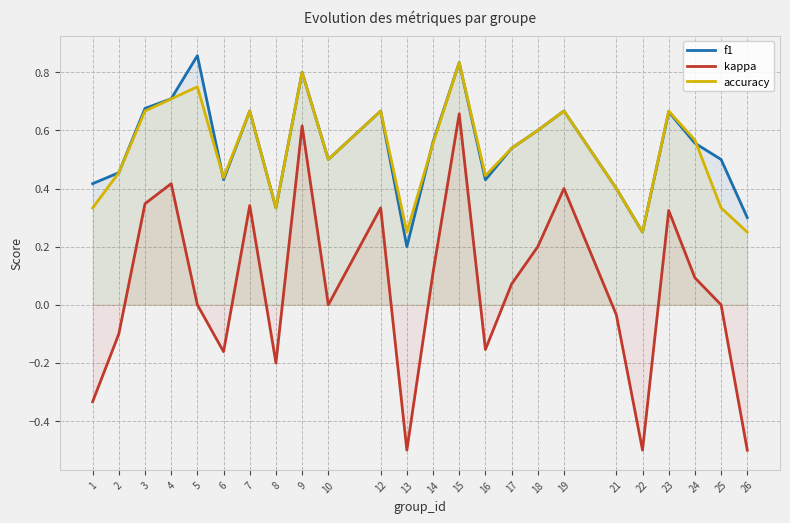

What is the value of the kappa point at the 7th from the left?

0.3